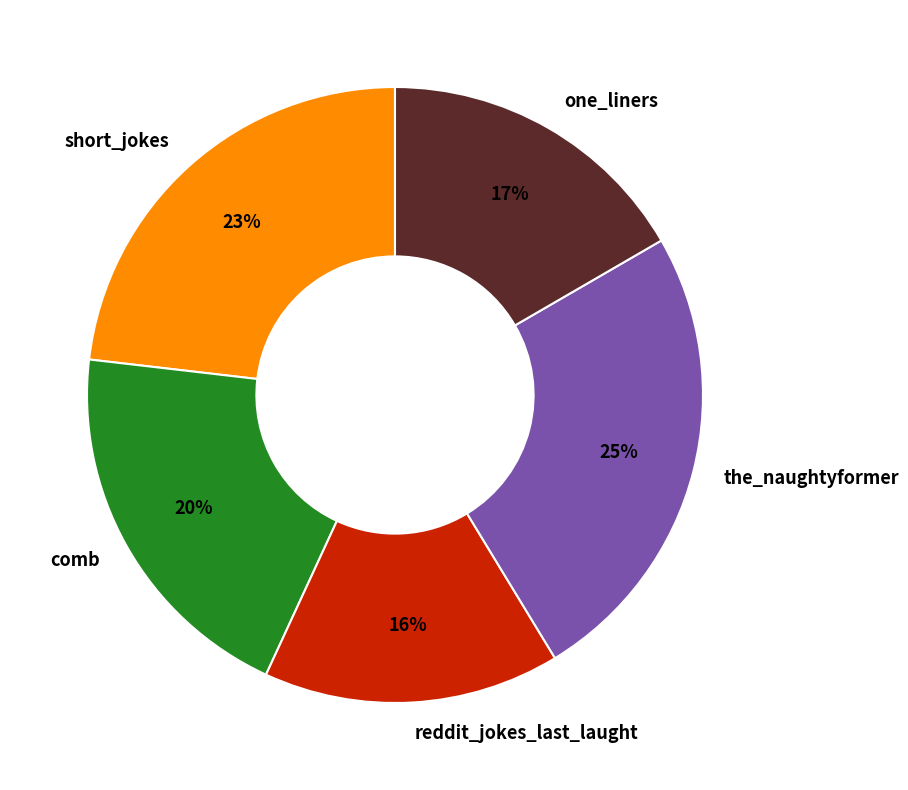

How many segments does this pie chart have?

5